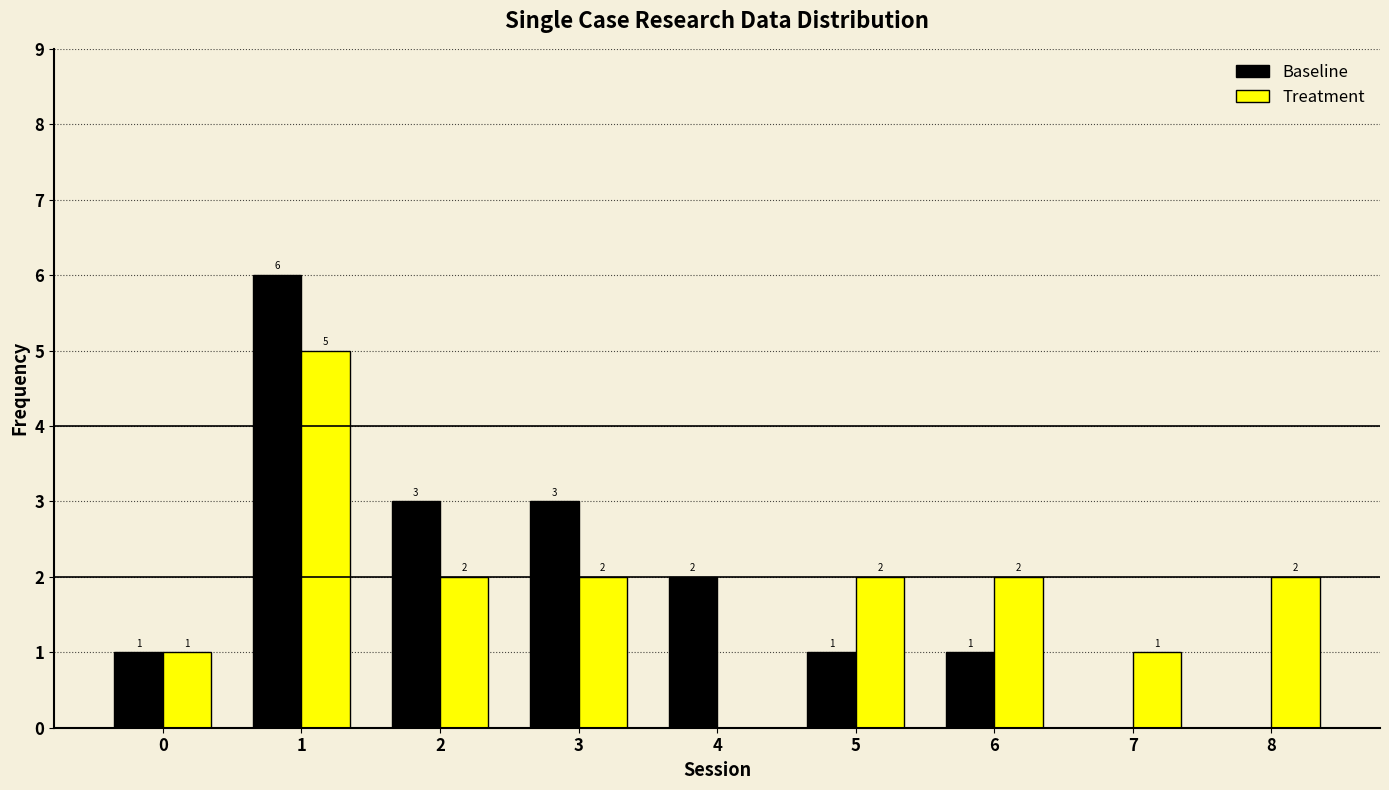

Reading right to left, list all the values displayed in this chart.

Baseline: 8=0	7=0	6=1	5=1	4=2	3=3	2=3	1=6	0=1
Treatment: 8=2	7=1	6=2	5=2	4=0	3=2	2=2	1=5	0=1